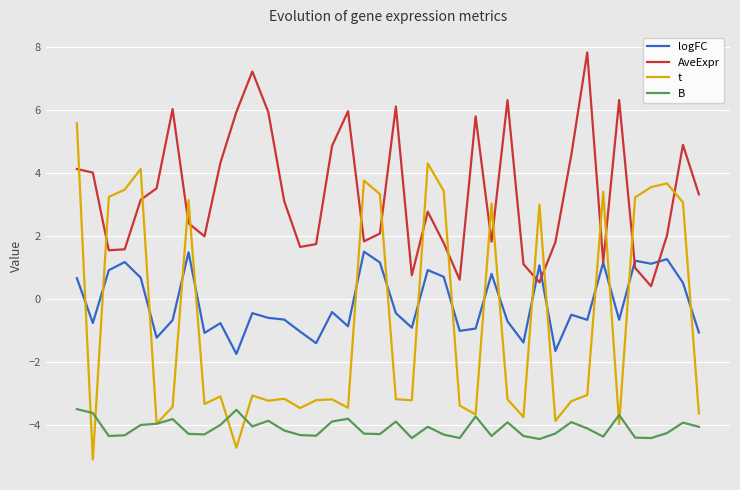

Rank the series by their maximum value, from highest to lowest.

AveExpr, t, logFC, B